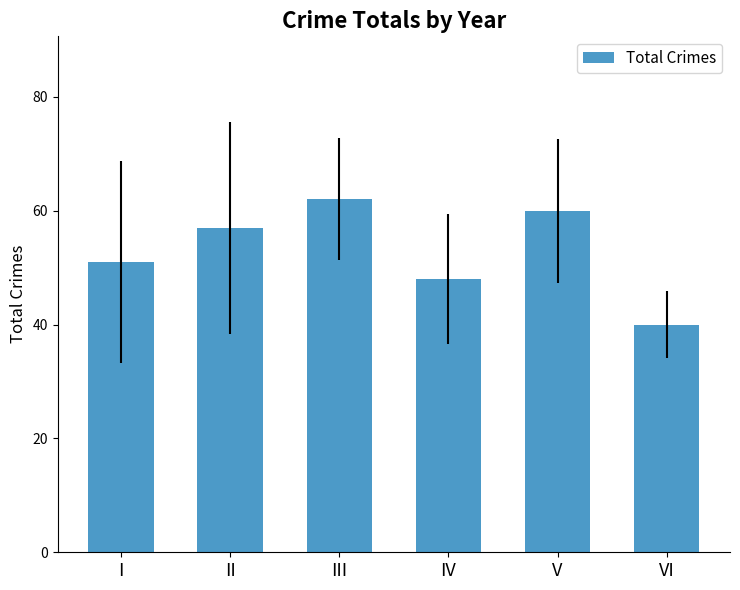

Between II and III, which is larger?

III